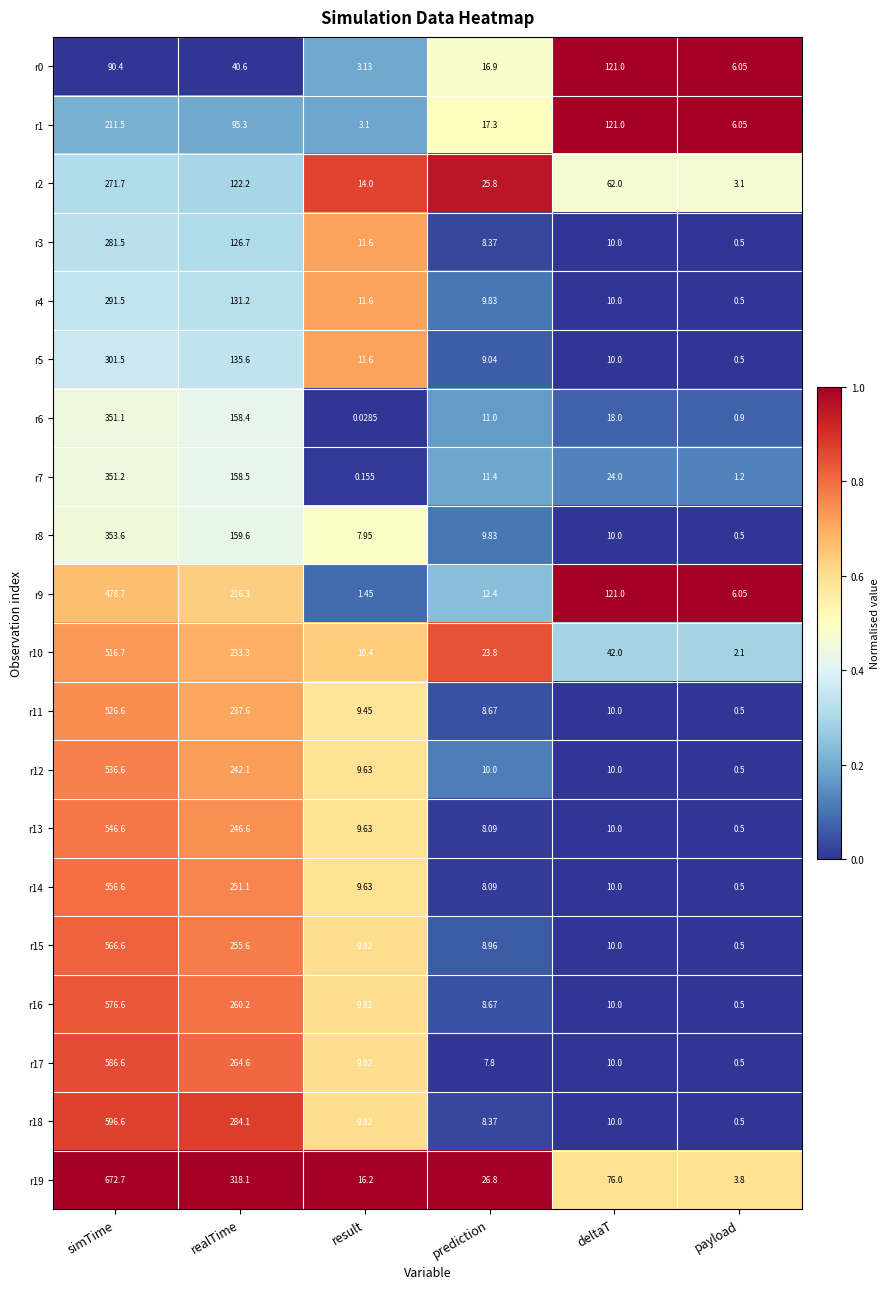

At which category does the chart reach its minimum across all series?

result